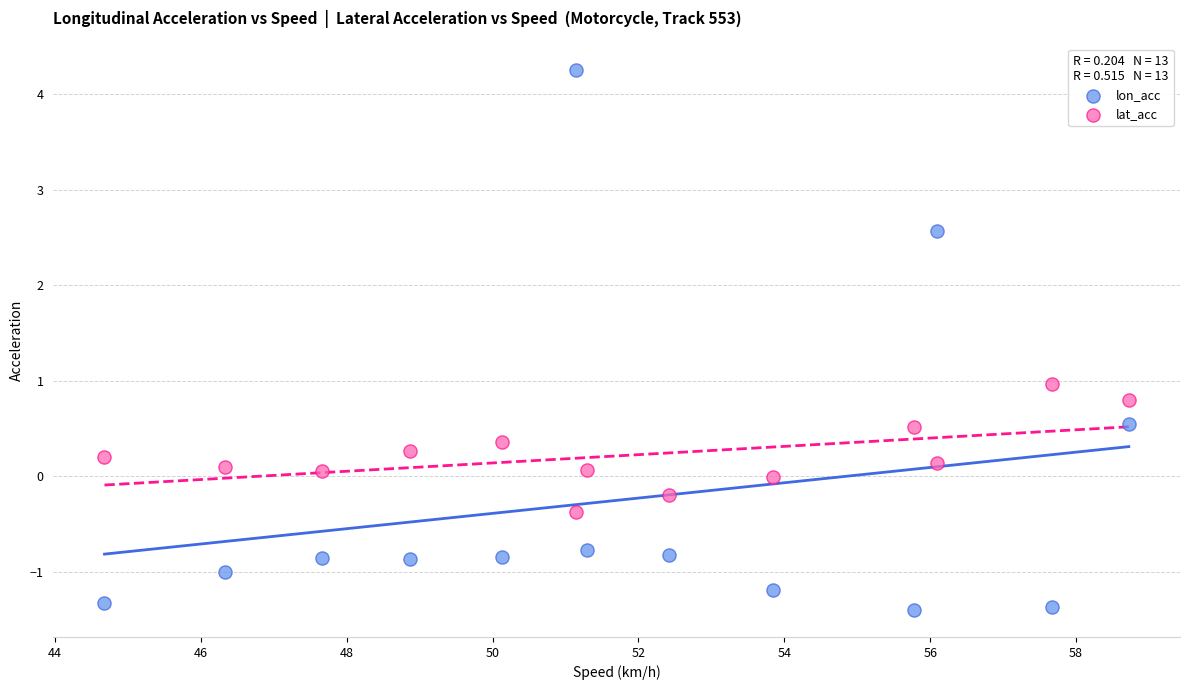

Which series has the largest Y range (max minus min)?

lon_acc